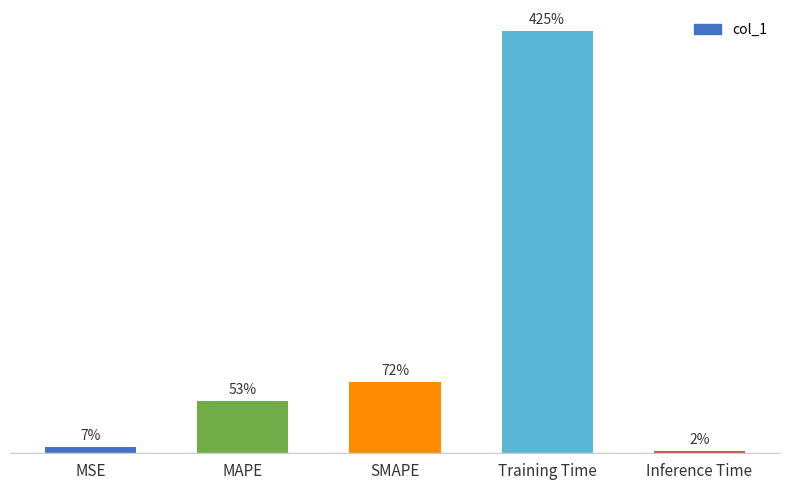

Are the bars horizontal?

No